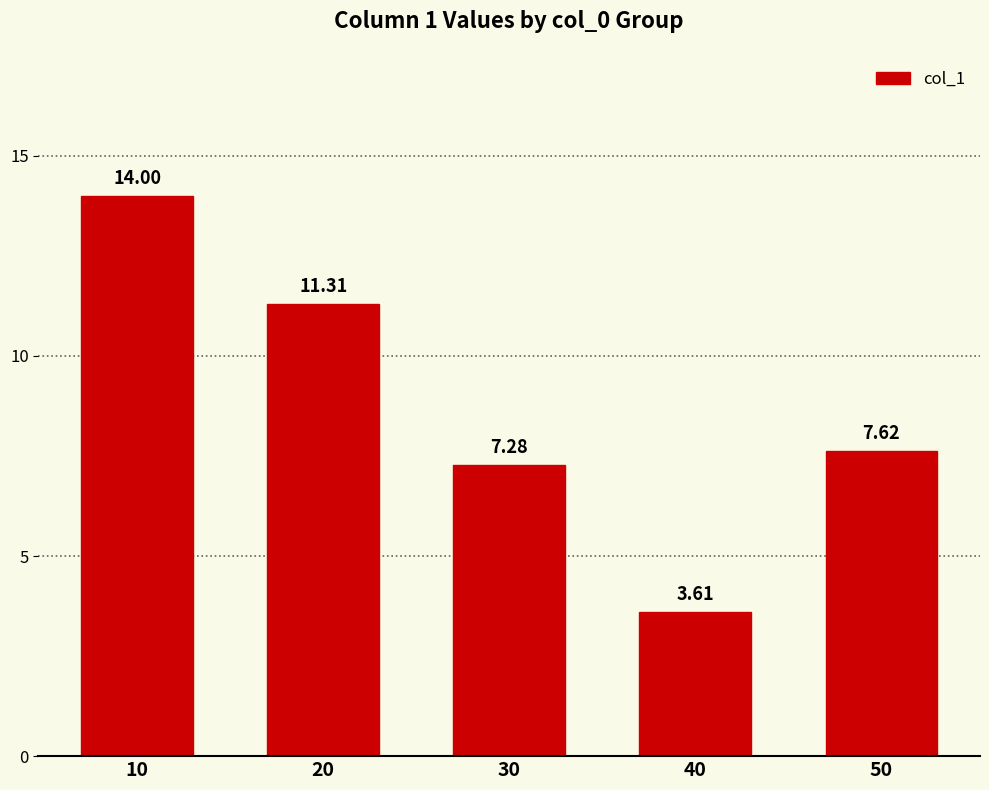

What is the value of the 4th bar from the left?

3.6